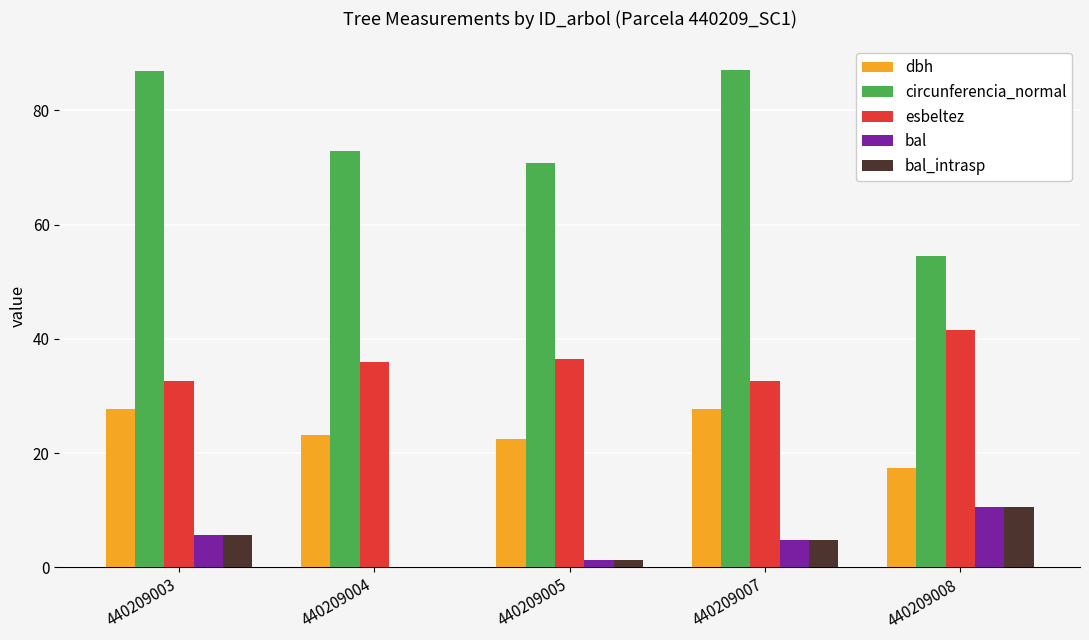

Which category has the highest value in the esbeltez series?

440209008